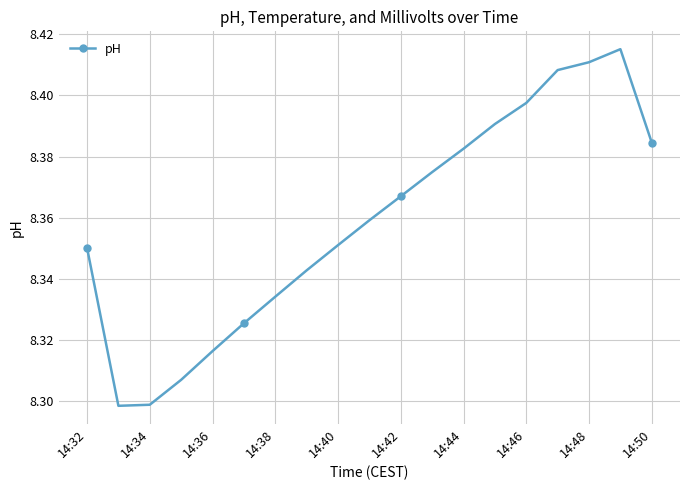

How many points are lower than both their immediate neighbors (excluding endpoints)?

1